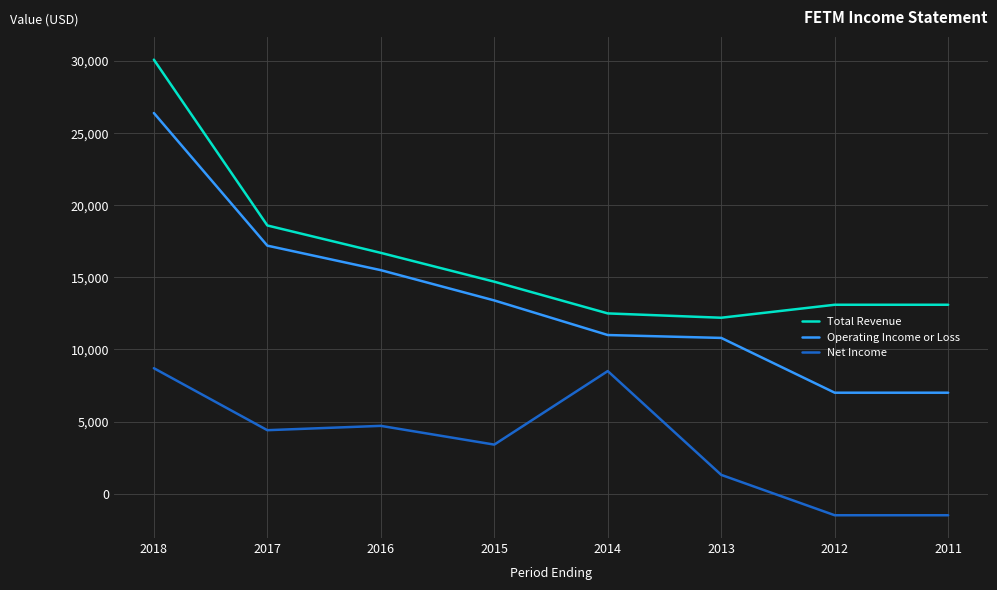

How many interior local valleys does the Total Revenue series have?

1